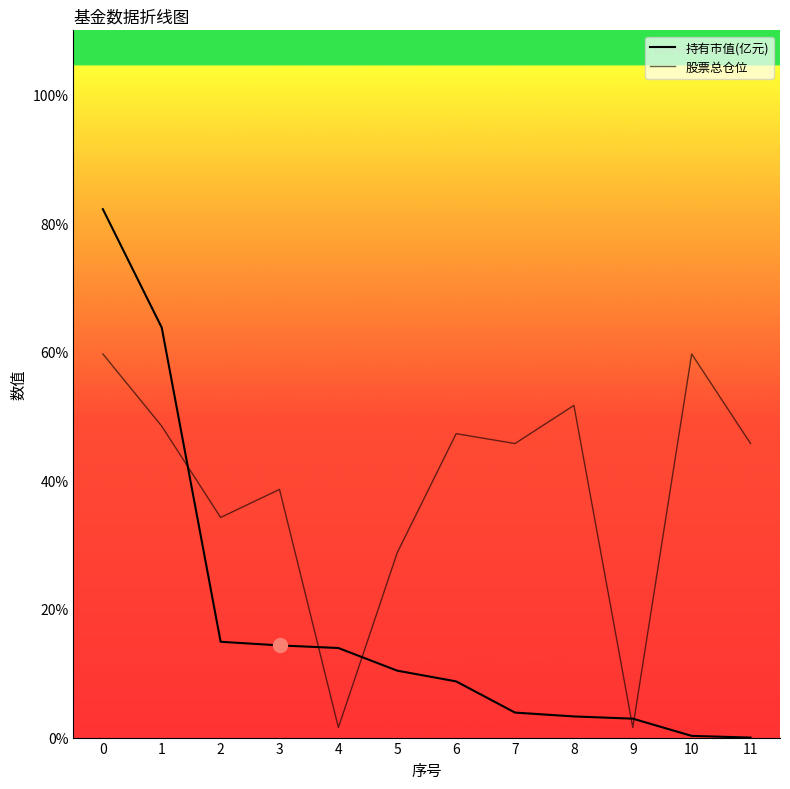

Does the chart display data point markers on the line(s)?

No